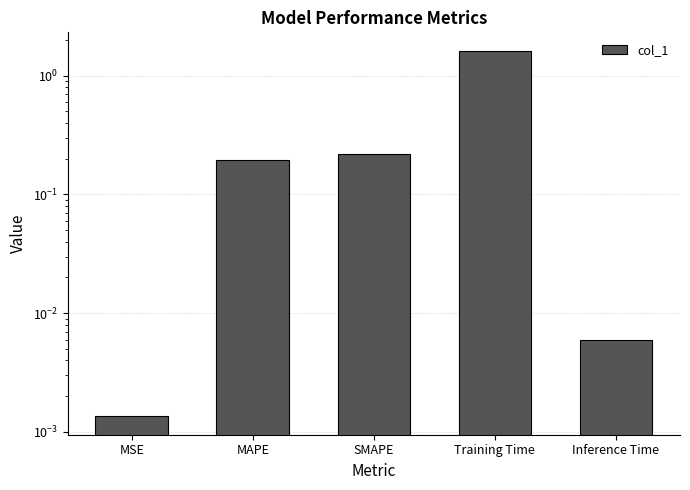

The chart shows a value of 2.4 at Training Time. True or false?

False